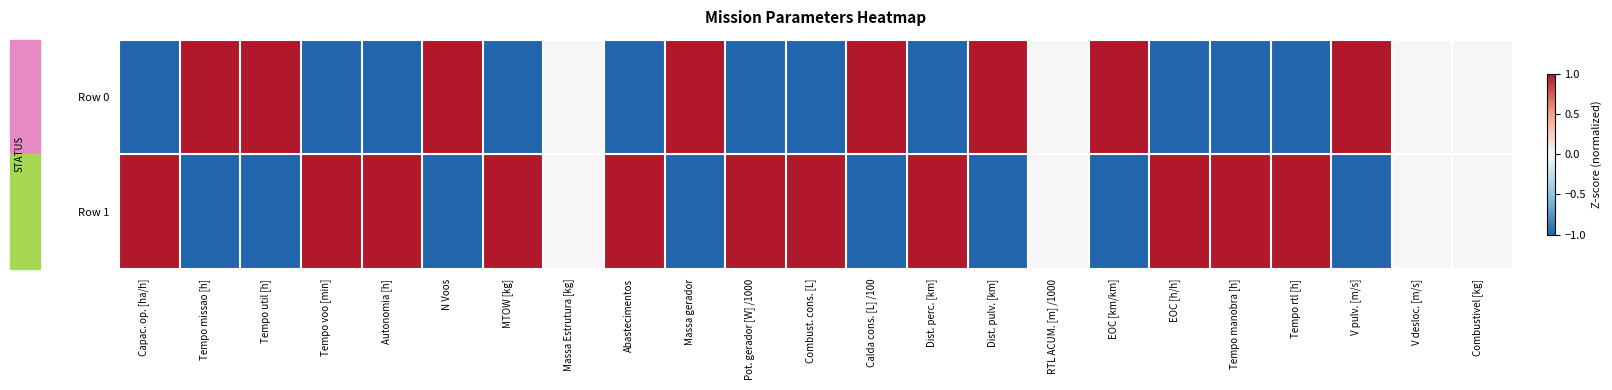

What is the minimum value shown in the chart?

-1.0